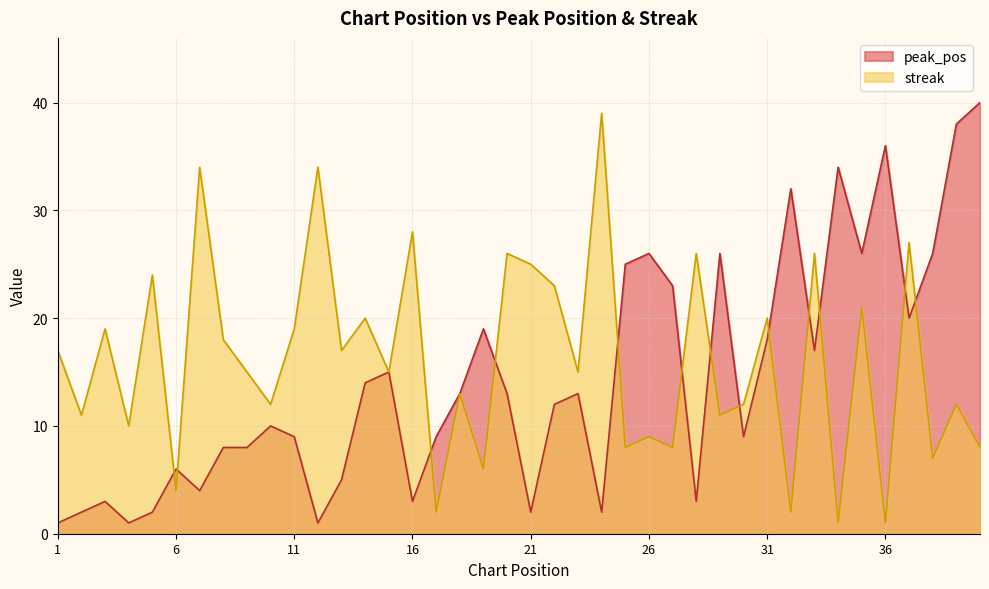

What are all the series names shown in the legend?

peak_pos, streak